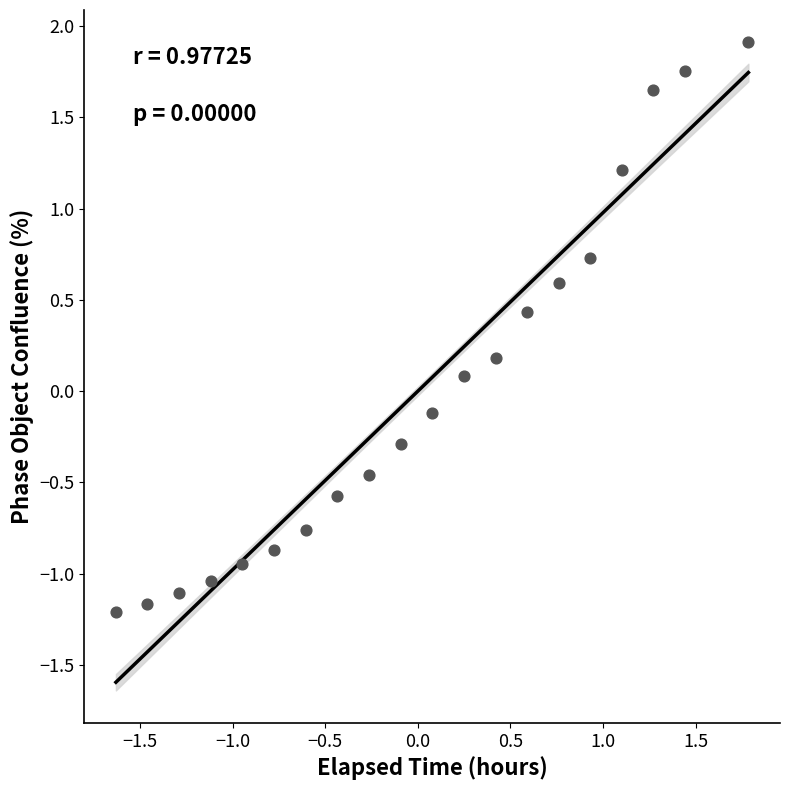

What is the range of Y values (max minus min)?

3.1